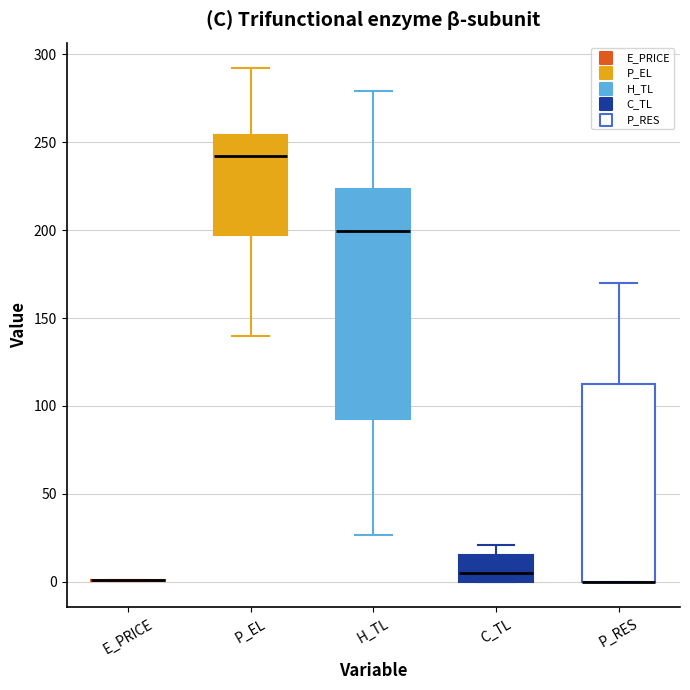

Reading left to right, read every box against the y-axis: the position of its median line, the range the box covers, and the ends of its whiskers. The values are not printed on the chart, so give them approximately, as read against the axis.

E_PRICE: box collapsed to a line at 0, whiskers 0 to 0
P_EL: median 240, box 195 to 255, whiskers 140 to 290
H_TL: median 200, box 90 to 225, whiskers 25 to 280
C_TL: median 5, box 0 to 15, whiskers 0 to 20
P_RES: median 0 (drawn on the box's lower edge), box 0 to 115, whiskers 0 to 170